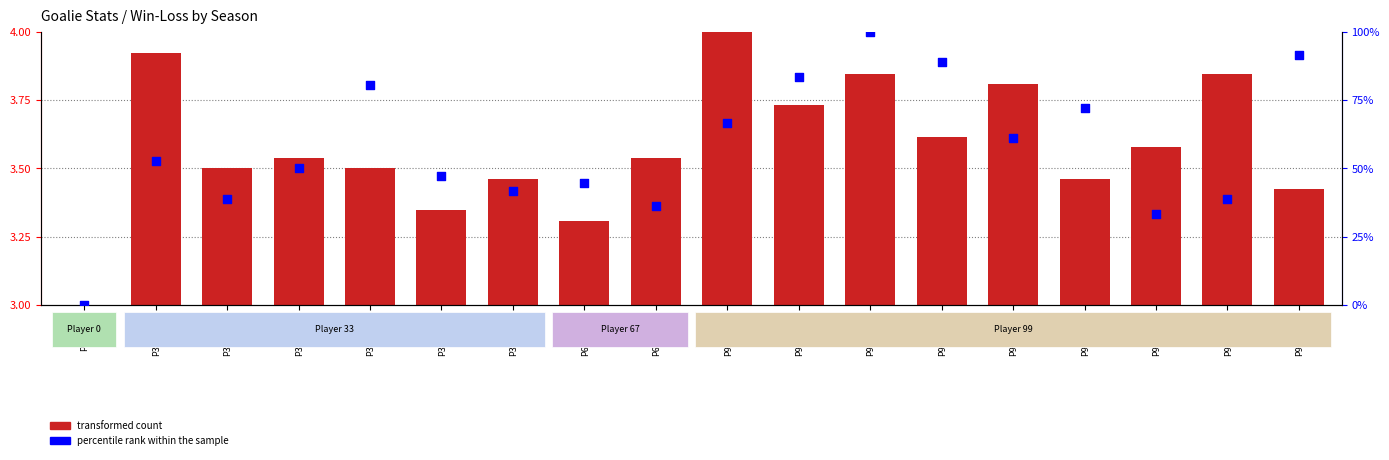

Is the value of transformed count at P33_2024 greater than the value of percentile rank within the sample at P99_2027?

No